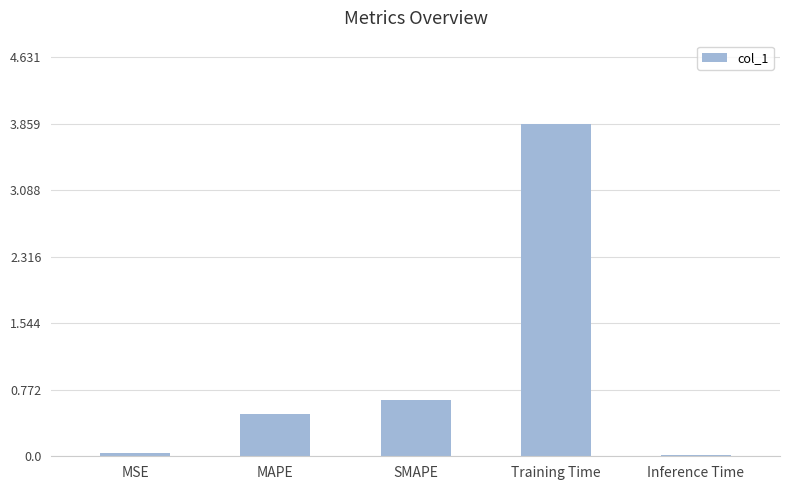

Between SMAPE and MAPE, which is larger?

SMAPE